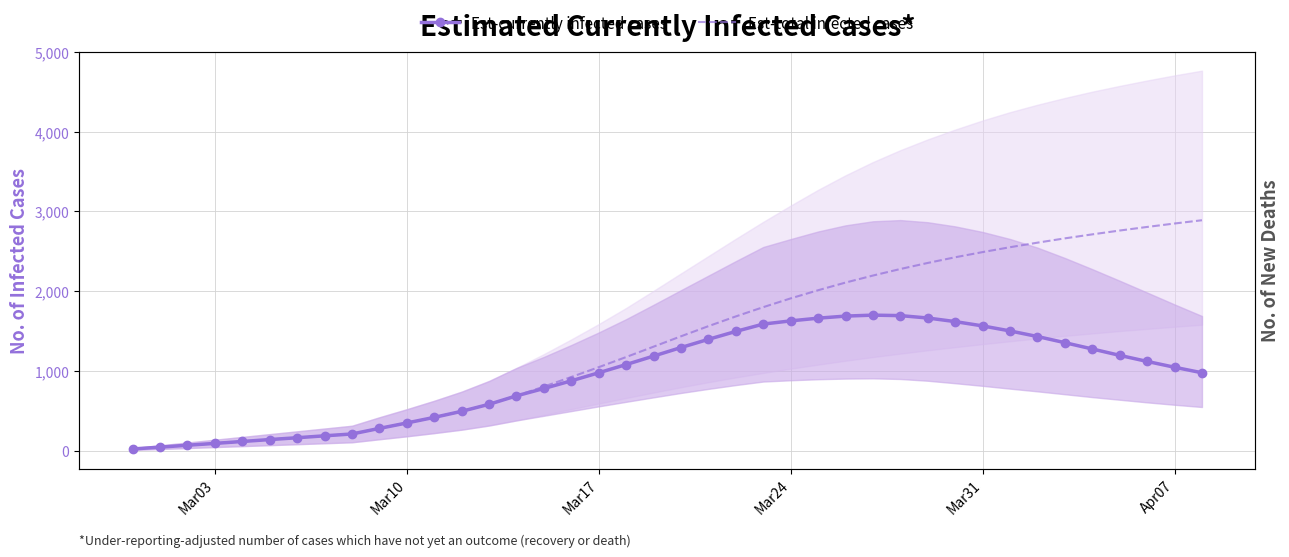

Which series has the largest total across all categories?

Est-total infected cases